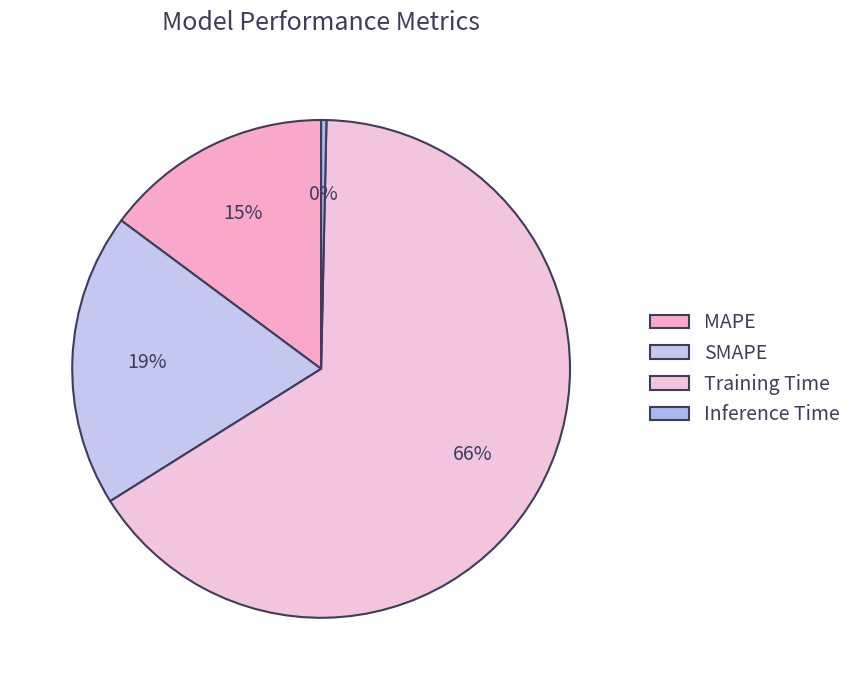

Which slice is the largest?

Training Time